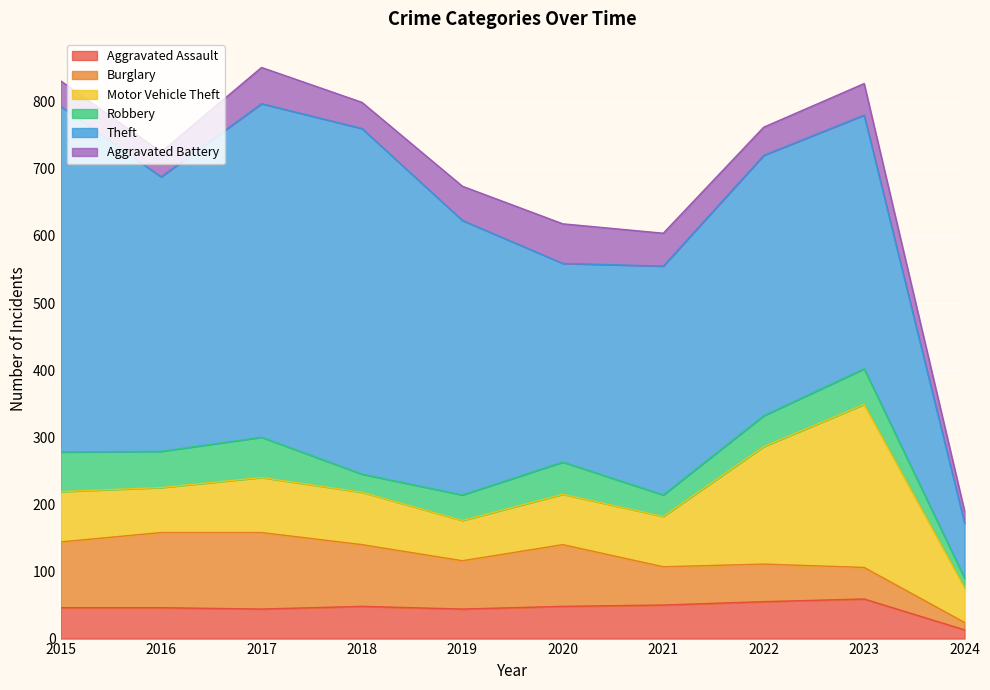

Reading left to right, list all the values displayed in this chart.

Aggravated Assault: 46	46	44	48	44	48	50	55	59	13
Burglary: 98	112	114	92	72	92	57	56	47	11
Motor Vehicle Theft: 75	67	82	78	60	75	75	175	243	52
Robbery: 59	54	60	27	38	48	32	46	53	14
Theft: 515	409	497	515	409	296	341	388	378	82
Aggravated Battery: 38	37	54	39	51	59	49	42	47	18